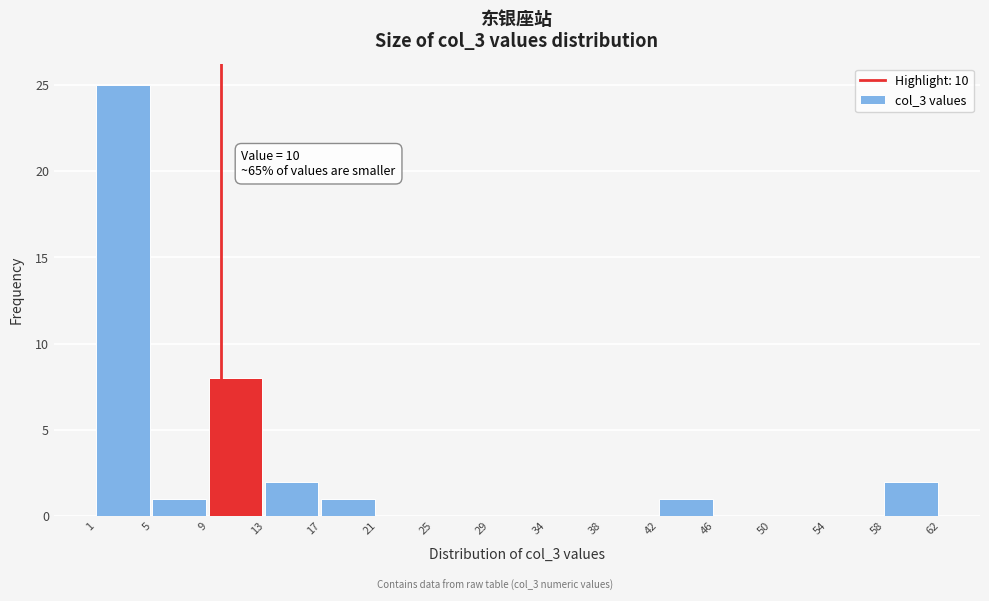

Over which range of the x-axis is the bar tallest?

1 to 5